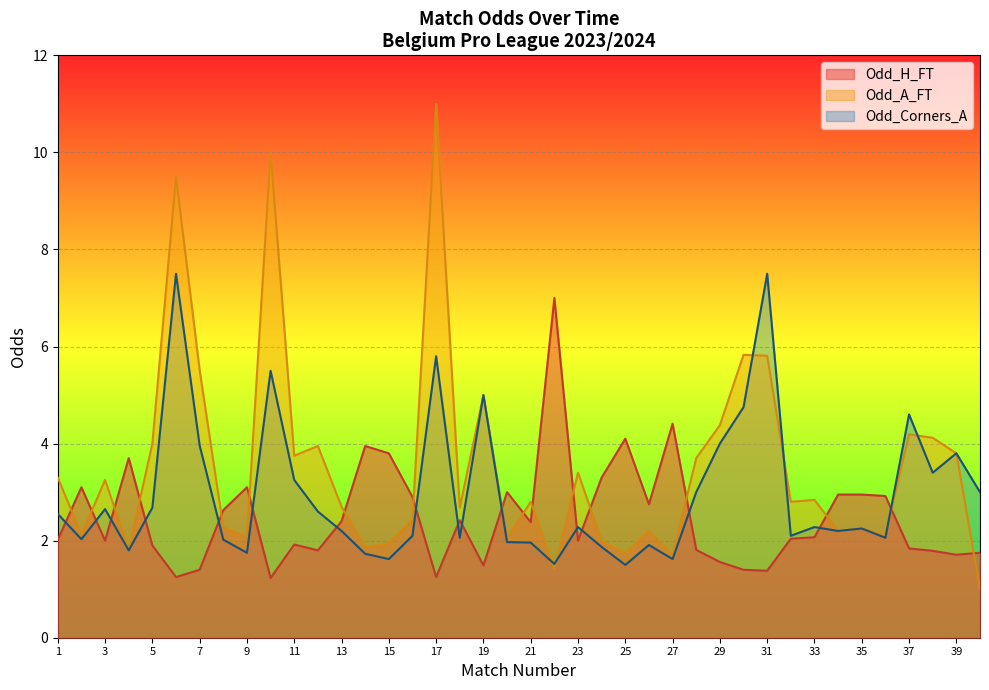

At which category does Odd_H_FT reach its first local valley?

3